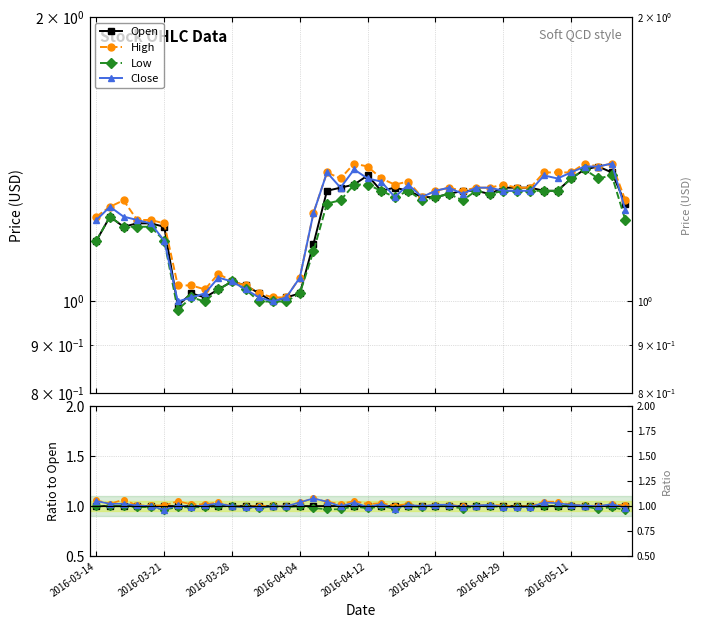

True or false: High and Close intersect in this chart.

False